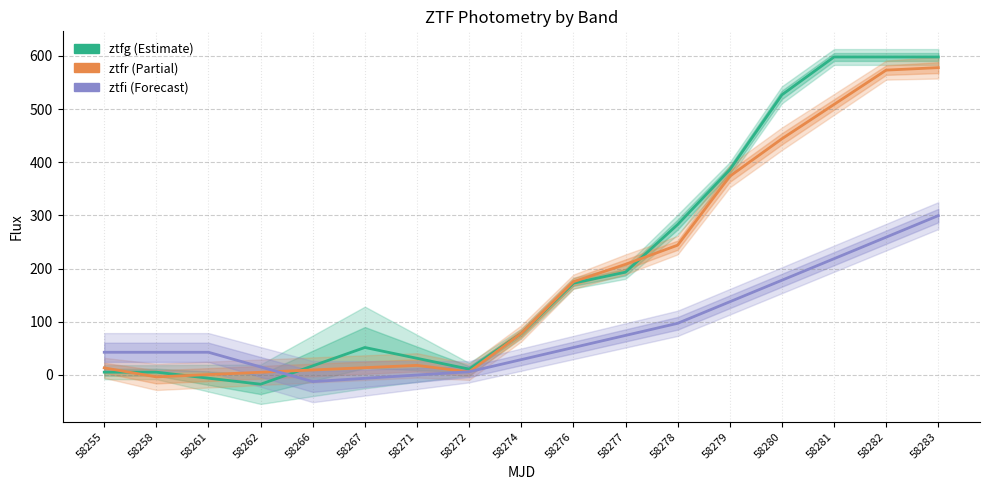

What is the value of the ztfr point at the 7th from the left?

17.9